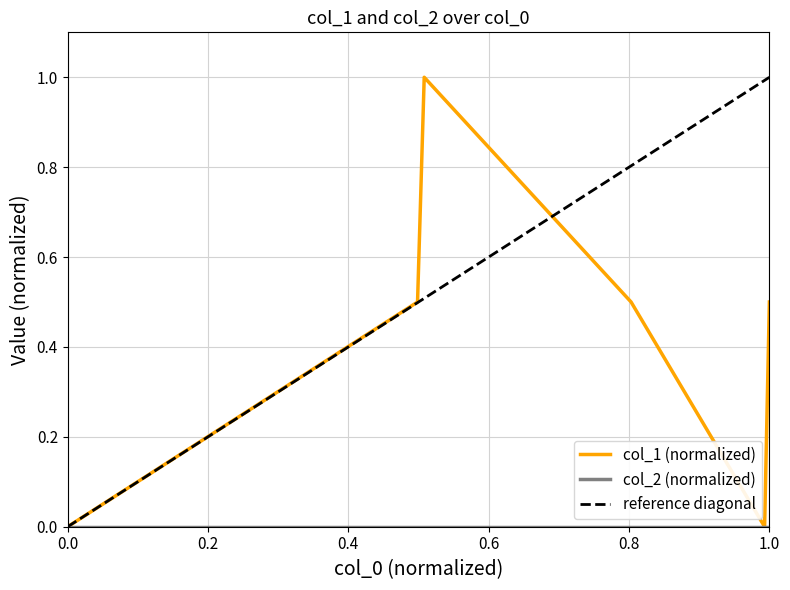

Does the chart have visible grid lines?

Yes